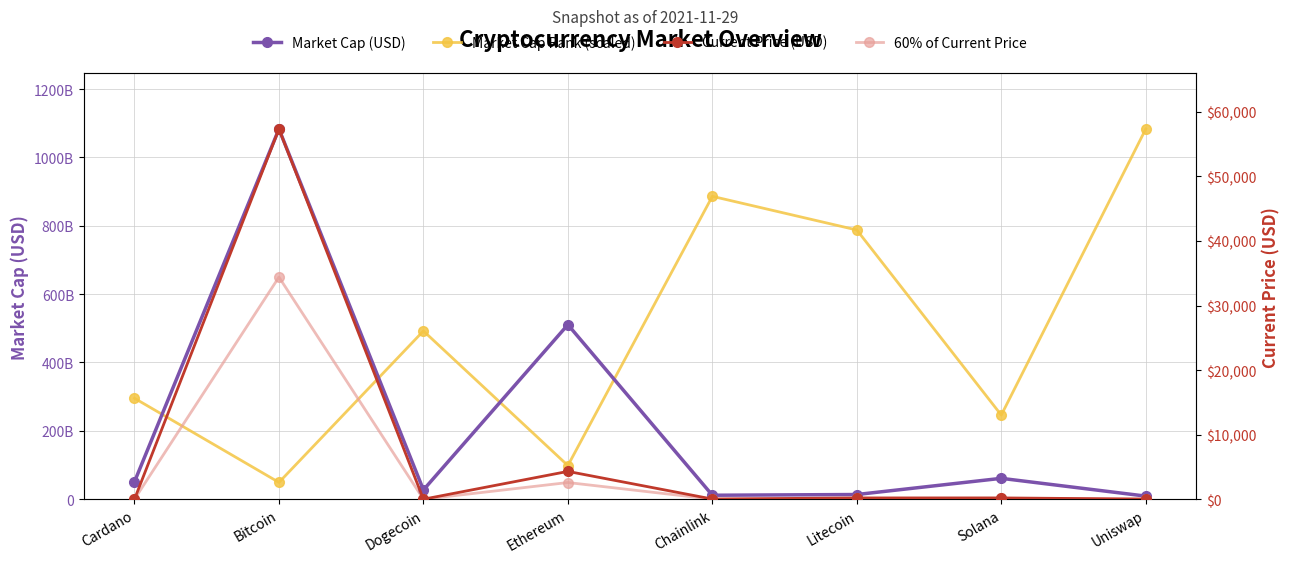

In Market Cap (USD), how many points are higher than both neighbors (excluding endpoints)?

3